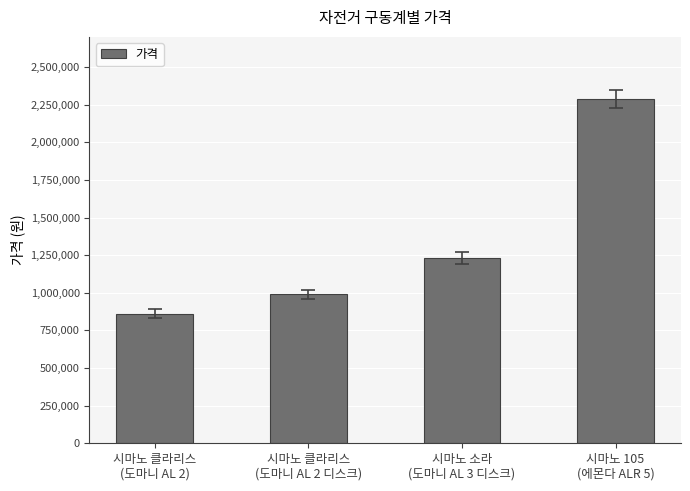

What is the label of the 4th bar from the right?

시마노 클라리스
(도마니 AL 2)